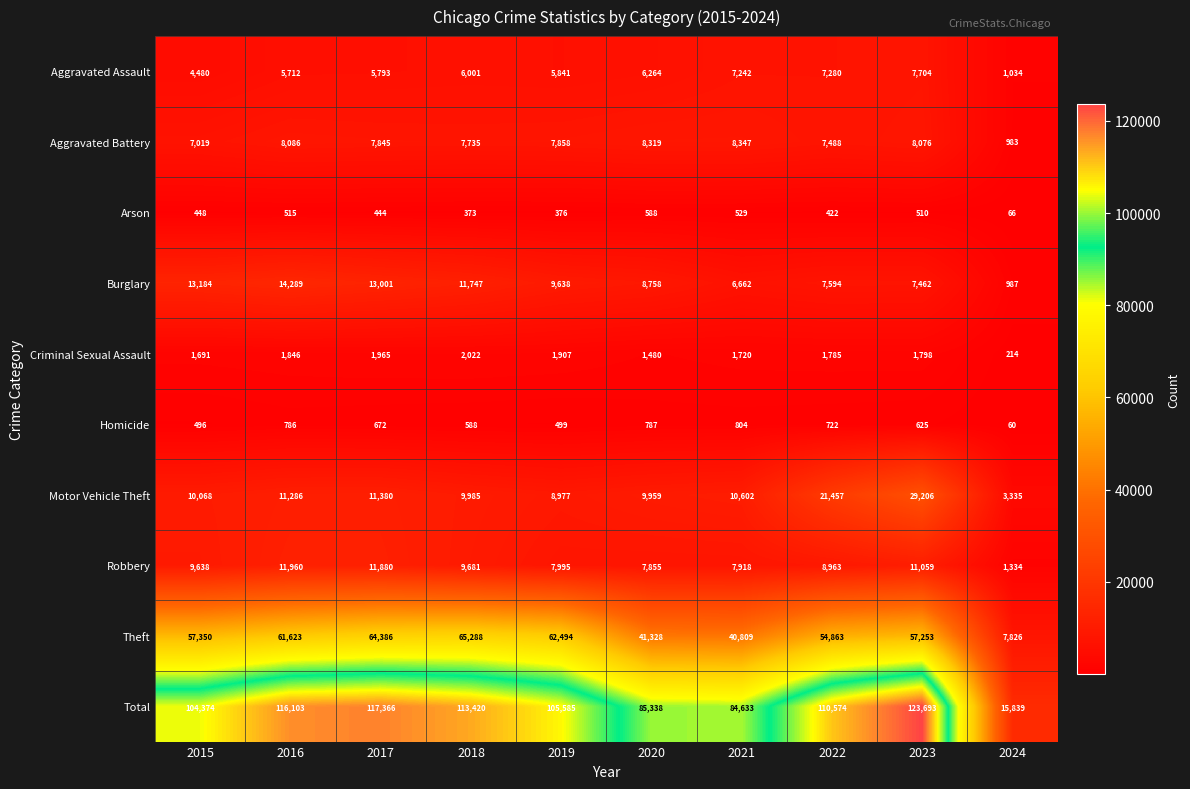

What is the total value across all series at 2016?

232206